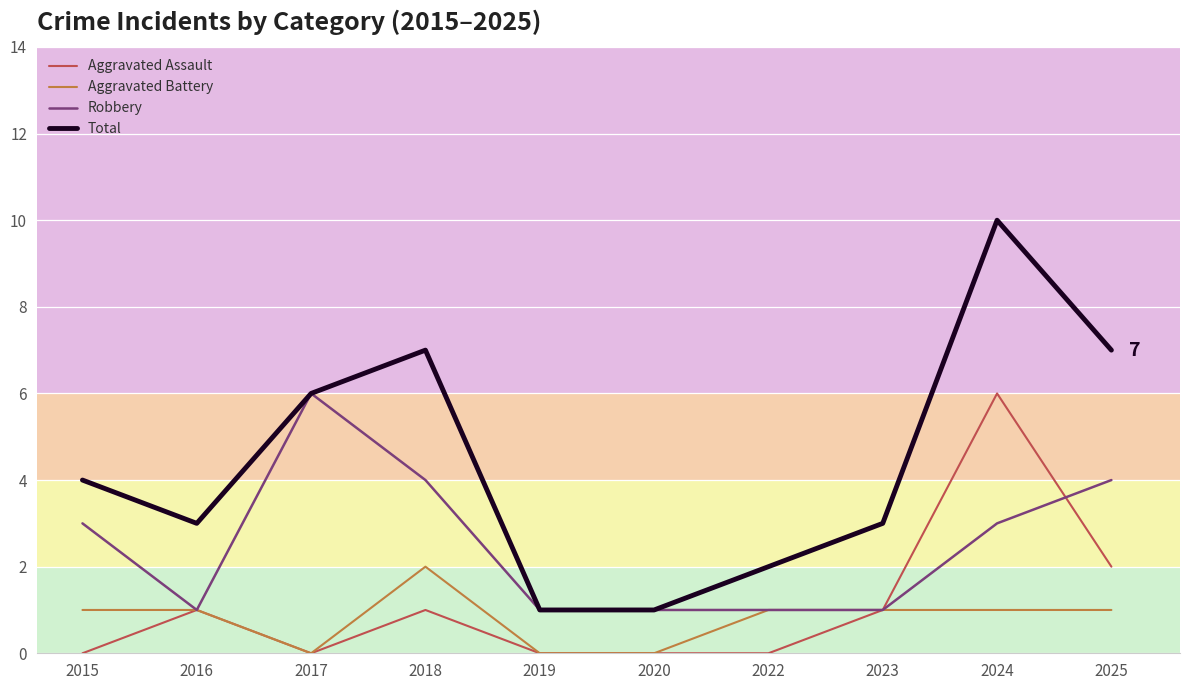

At 2024, list the series in order from largest to smallest.

Total, Aggravated Assault, Robbery, Aggravated Battery